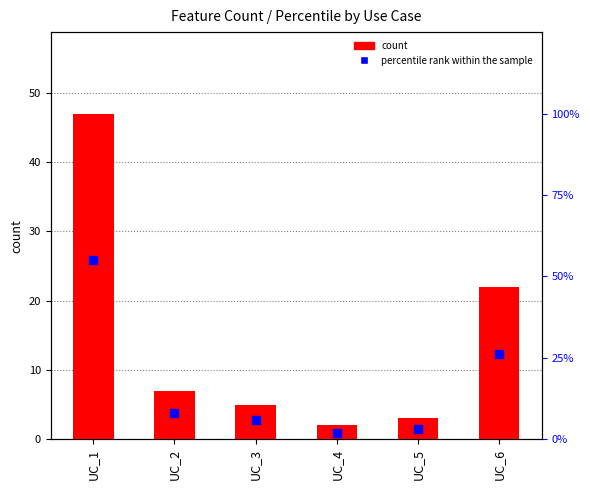

Which series has the largest total across all categories?

percentile rank within the sample